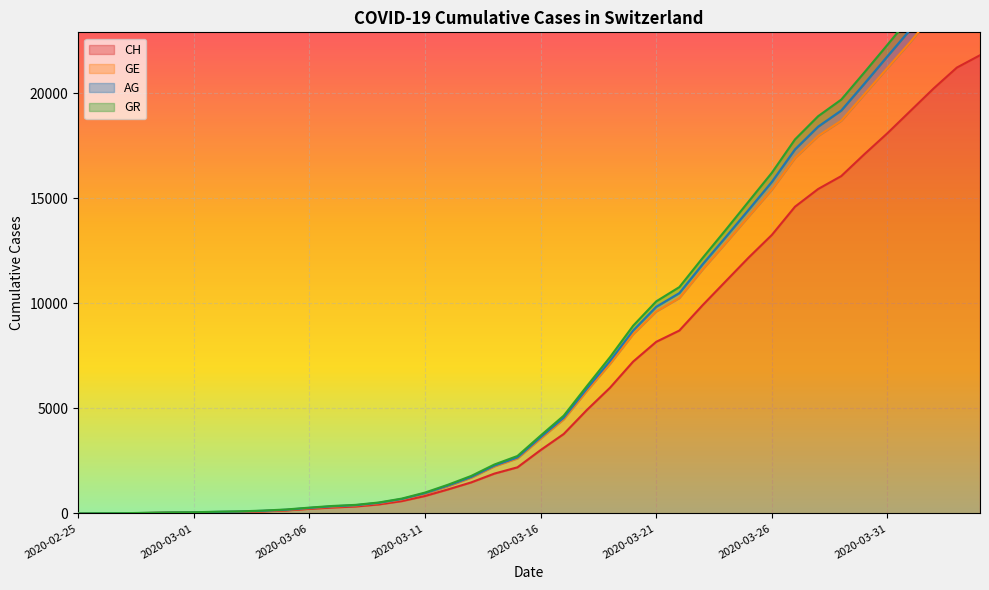

What is the maximum value for CH?

21815